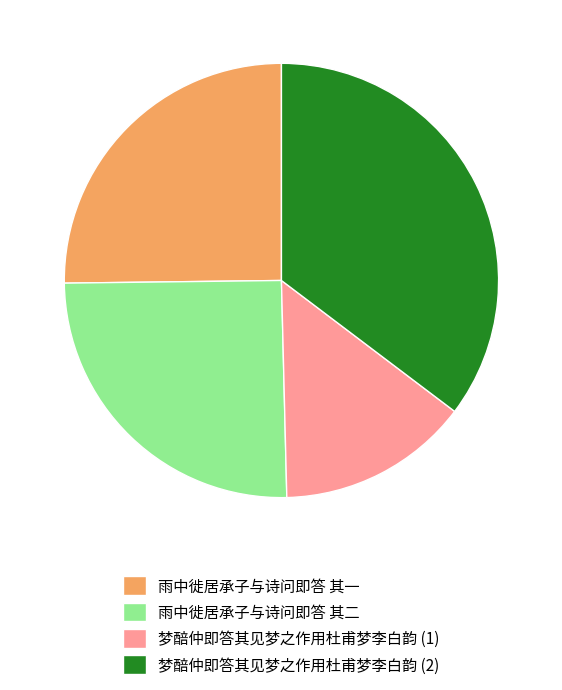

Is the sum of 雨中徙居承子与诗问即答 其一 and 梦醅仲即答其见梦之作用杜甫梦李白韵 (1) greater than half?

No